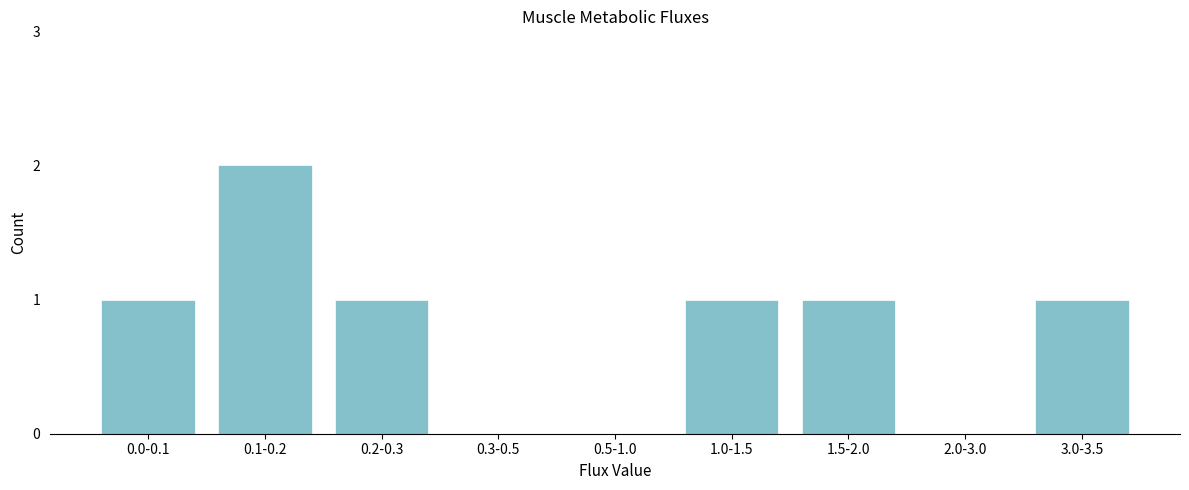

Reading left to right, extract all data points from this chart.

0.0-0.1=1	0.1-0.2=2	0.2-0.3=1	0.3-0.5=0	0.5-1.0=0	1.0-1.5=1	1.5-2.0=1	2.0-3.0=0	3.0-3.5=1